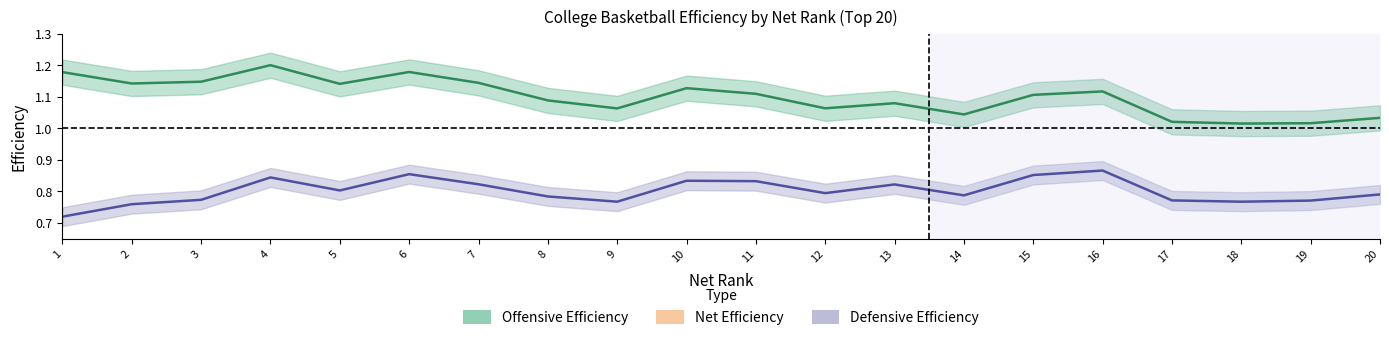

At 10, list the series in order from smallest to largest.

net_eff, def_eff, off_eff